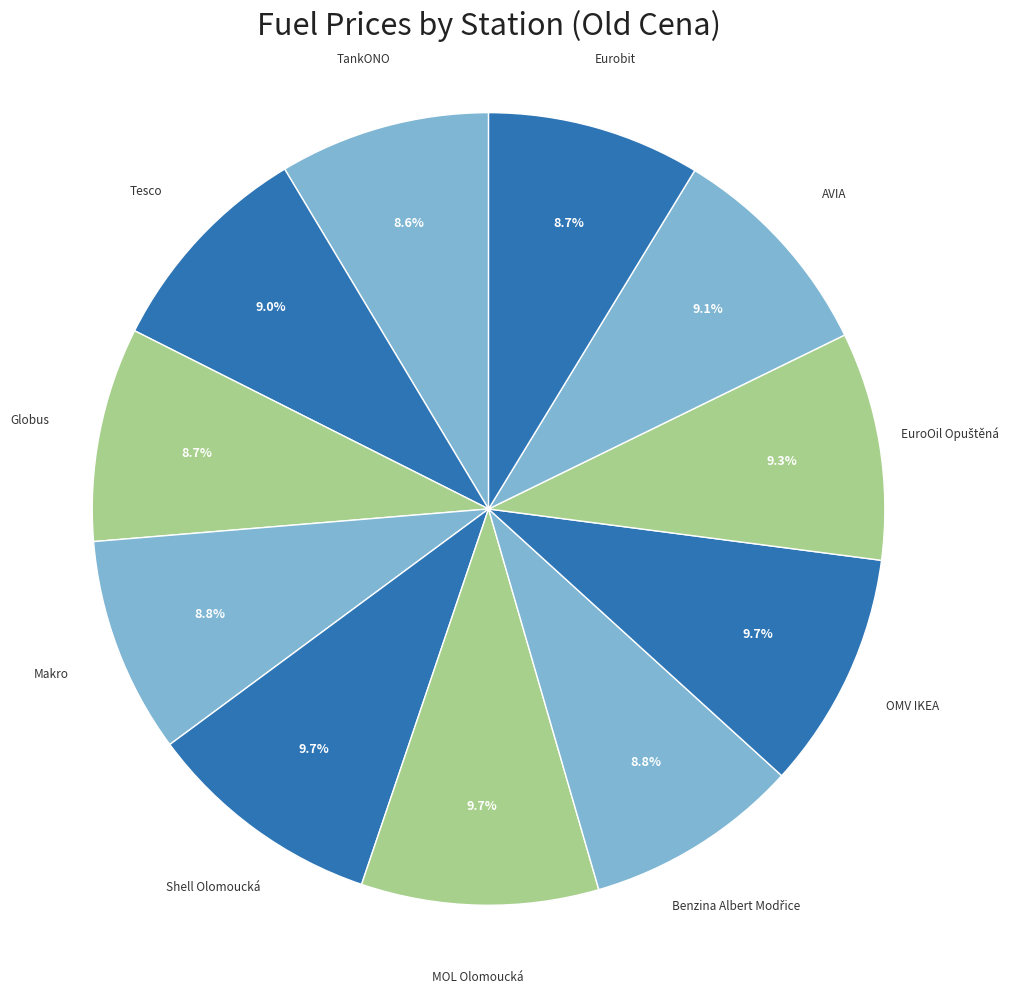

Count the number of slices in the pie.

11